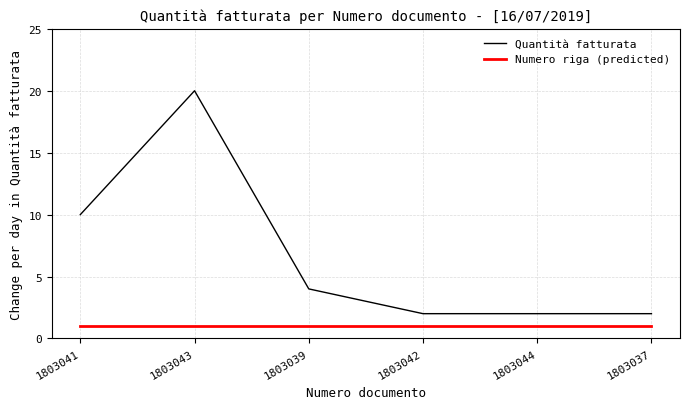

Does the chart display data point markers on the line(s)?

No